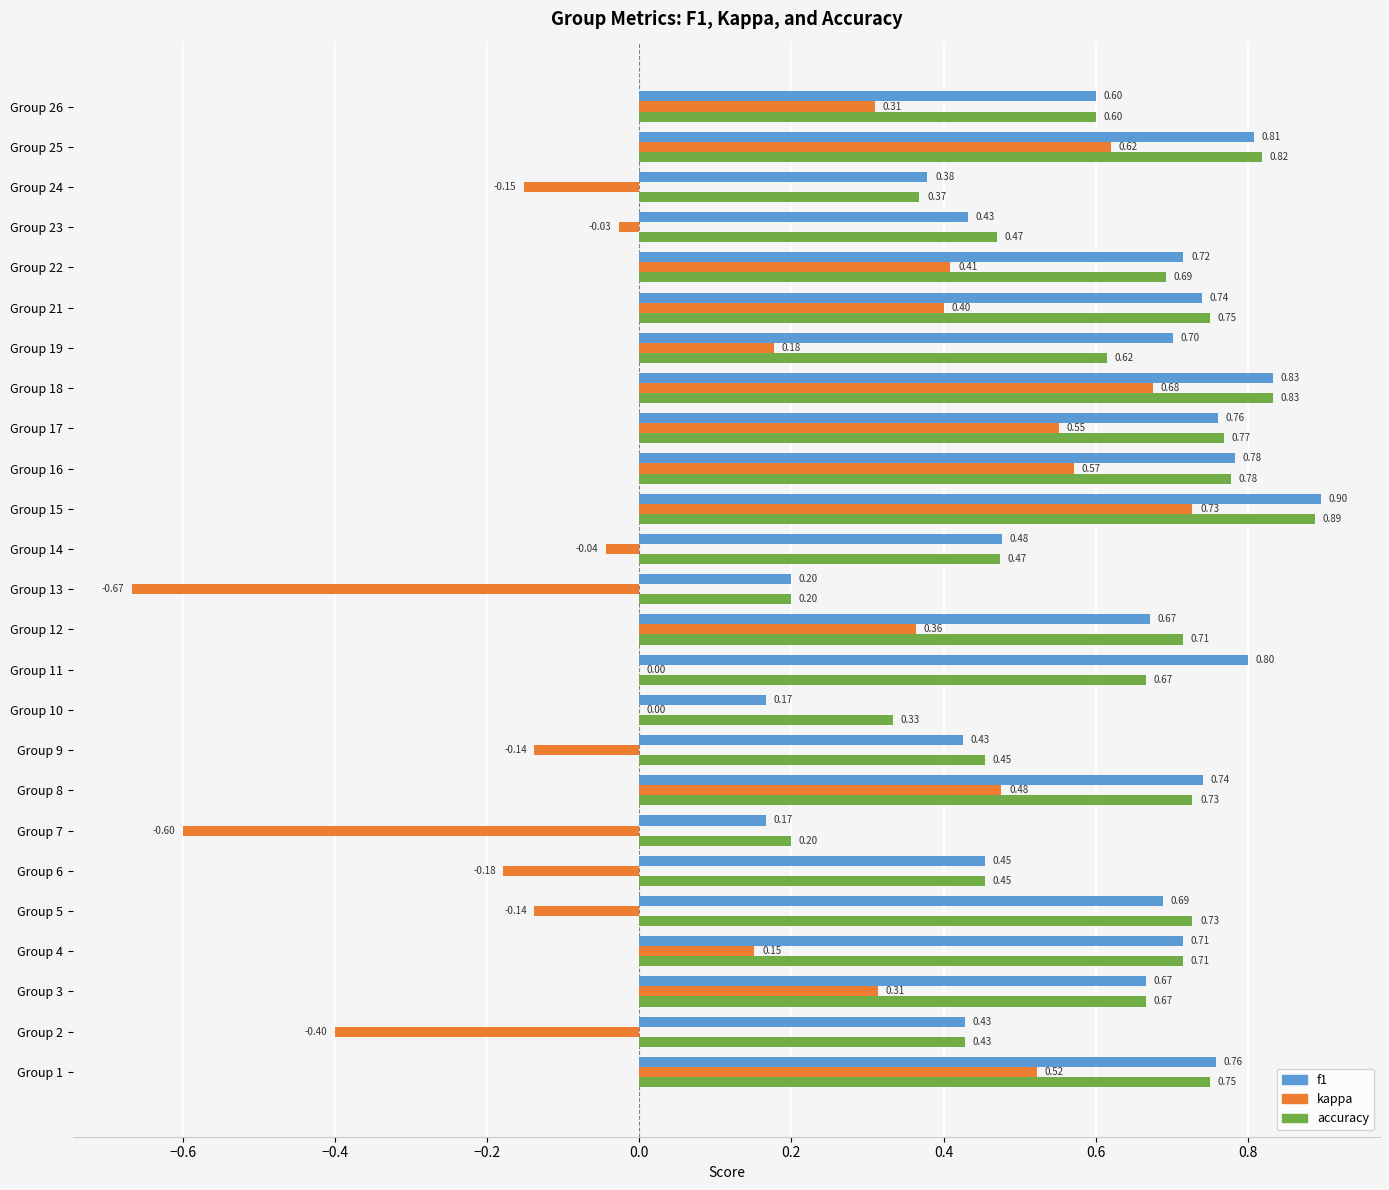

What is the total value across all series at Group 21?

1.9